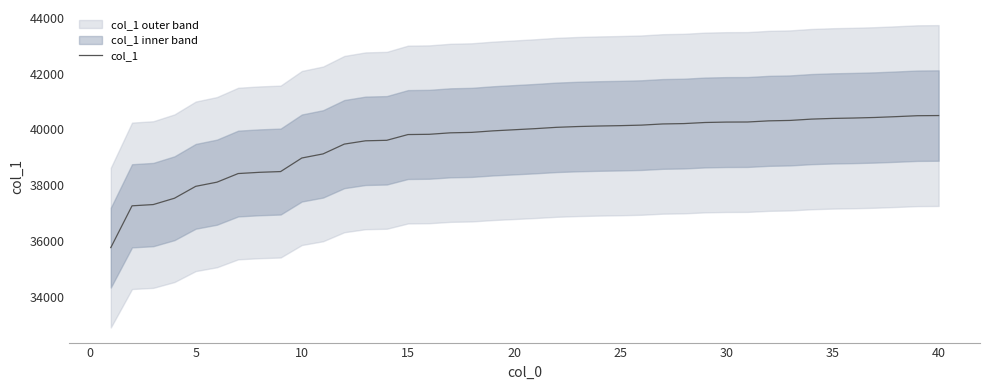

What is the maximum value for col_1?

40497